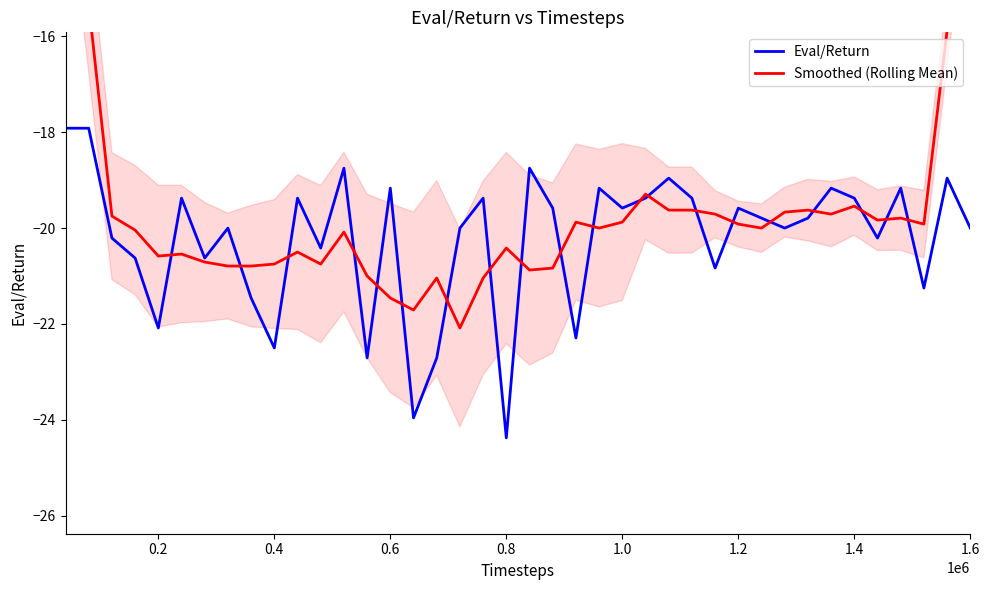

What is the minimum value for Eval/Return?

-24.4